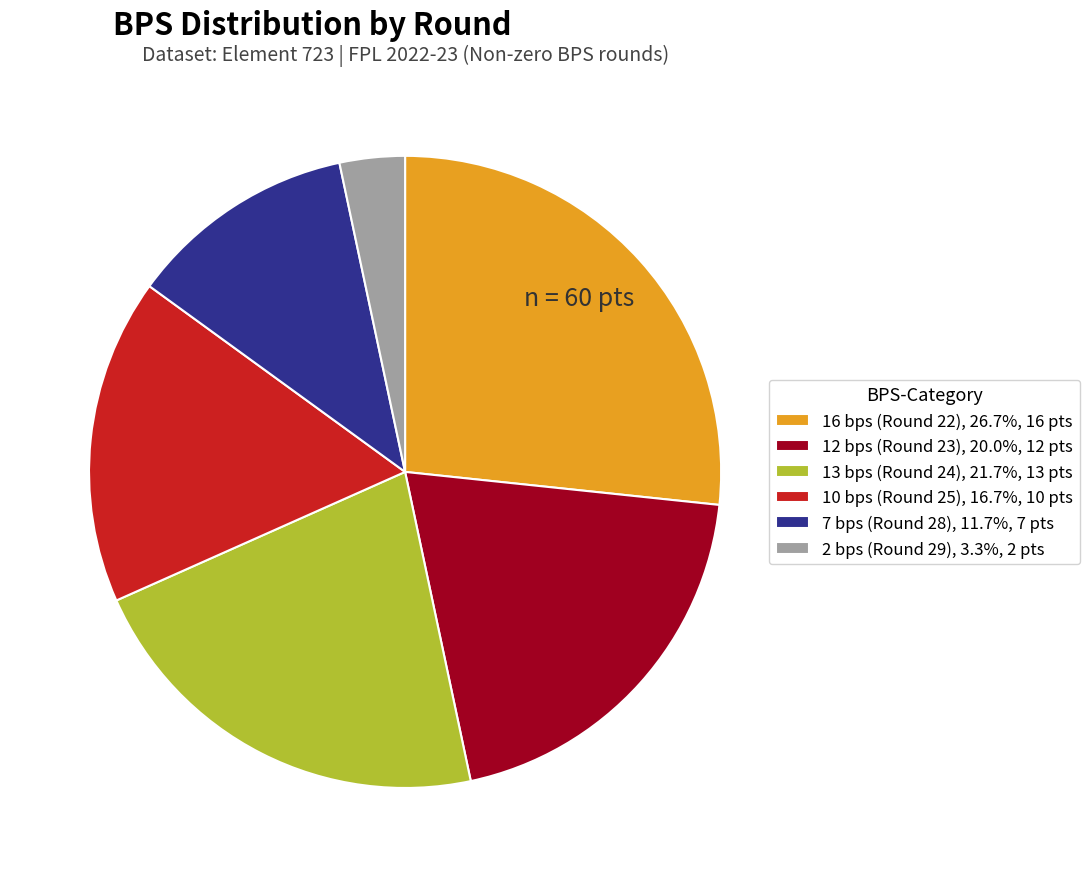

Combined, do 12 bps (Round 23), 20.0%, 12 pts and 16 bps (Round 22), 26.7%, 16 pts account for over 50%?

No